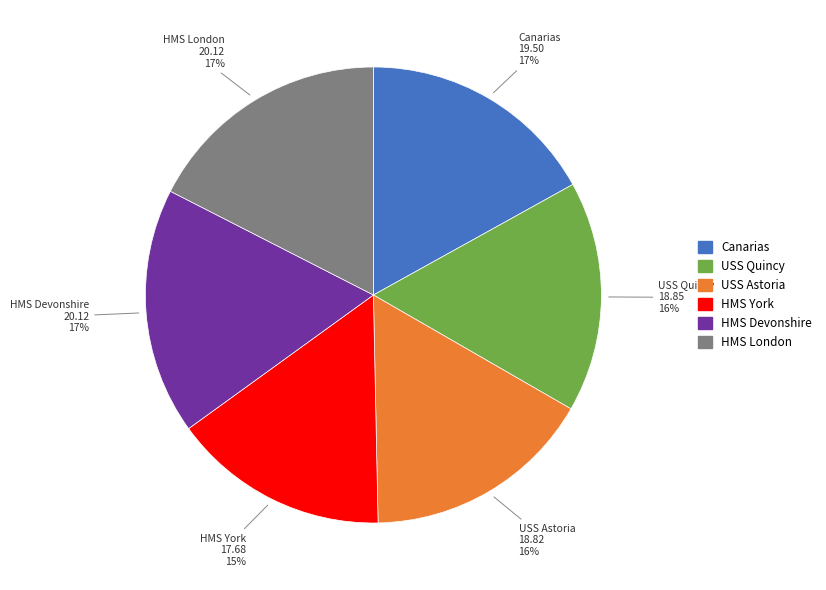

How many slices are in this pie chart?

6